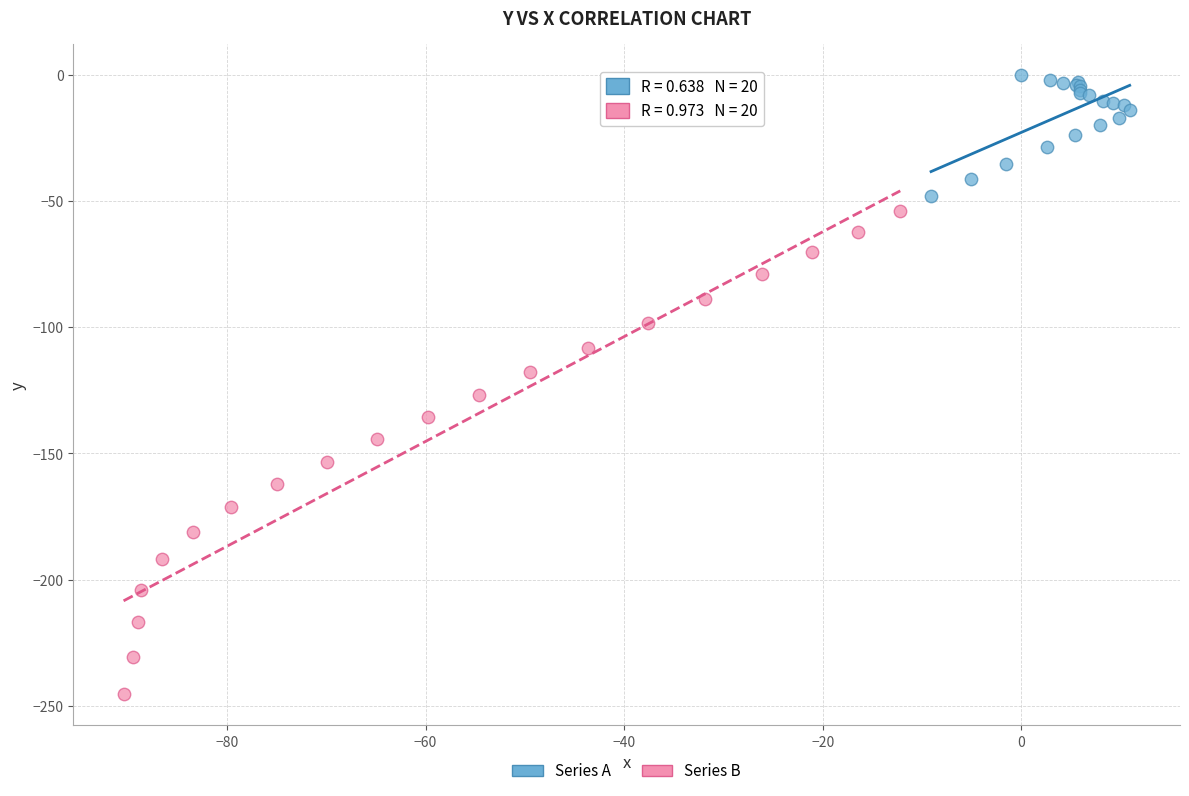

Which series reaches the maximum Y coordinate?

Series A